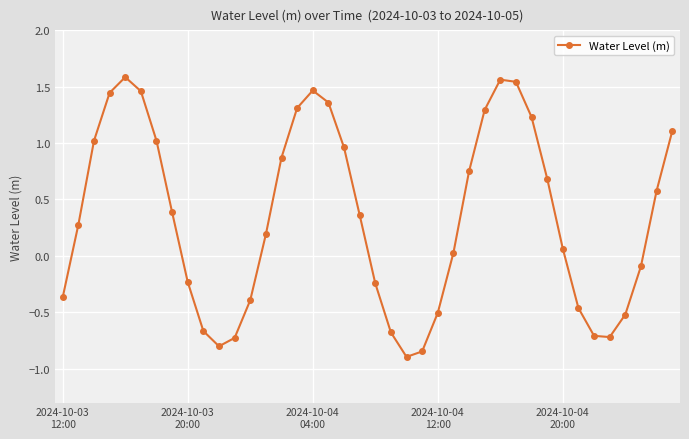

True or false: there are more than 2 points higher than both neighbors.

True